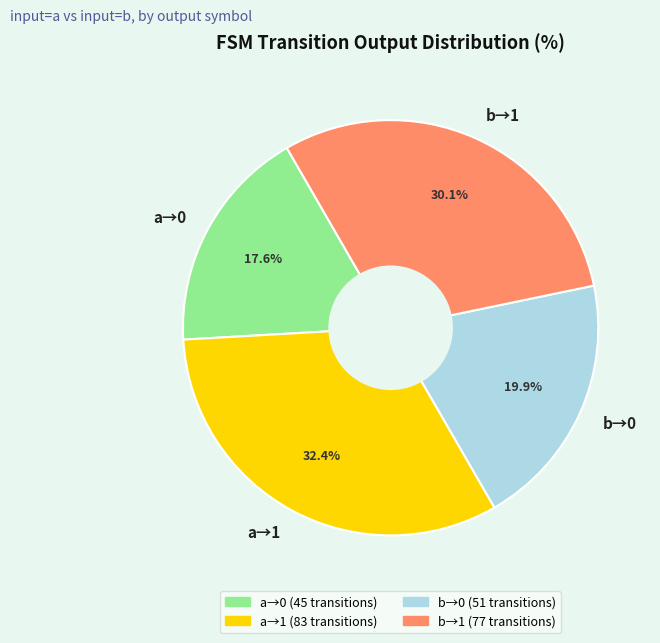

Is there any slice that represents more than half of the pie?

No